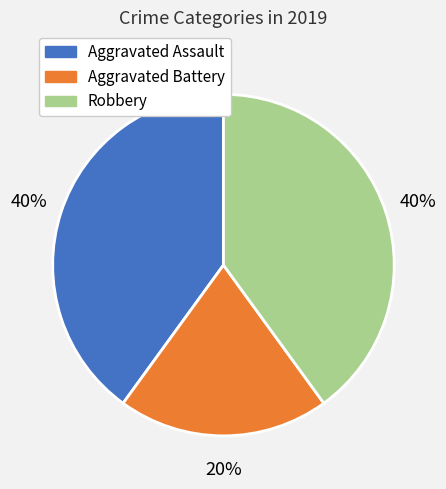

Do Robbery and Aggravated Battery together represent more than half of the pie?

Yes